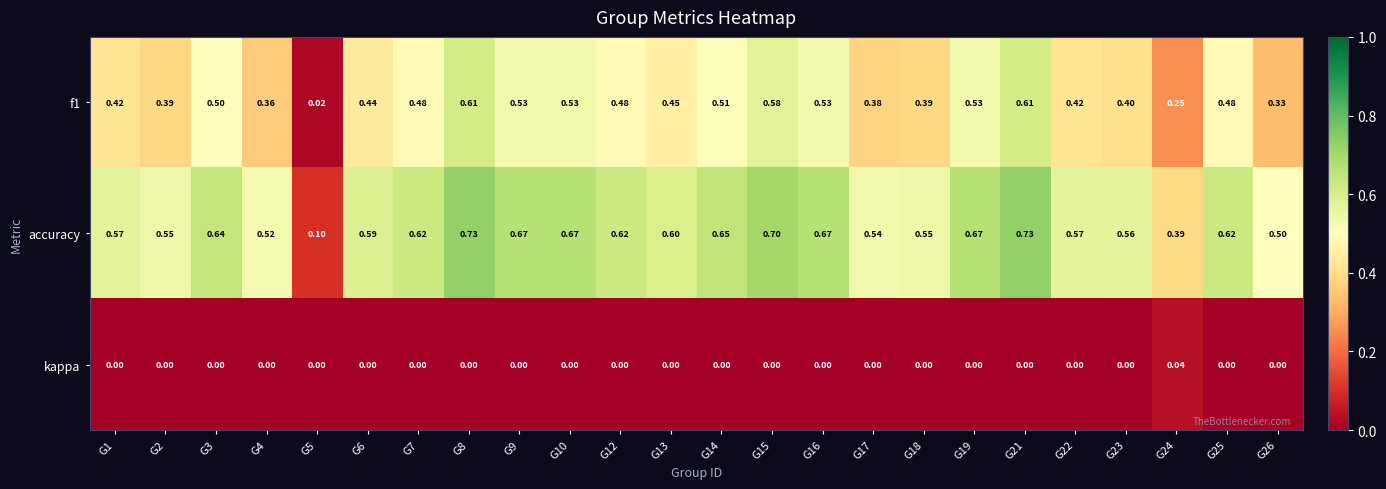

Which series has the largest range (max minus min)?

accuracy